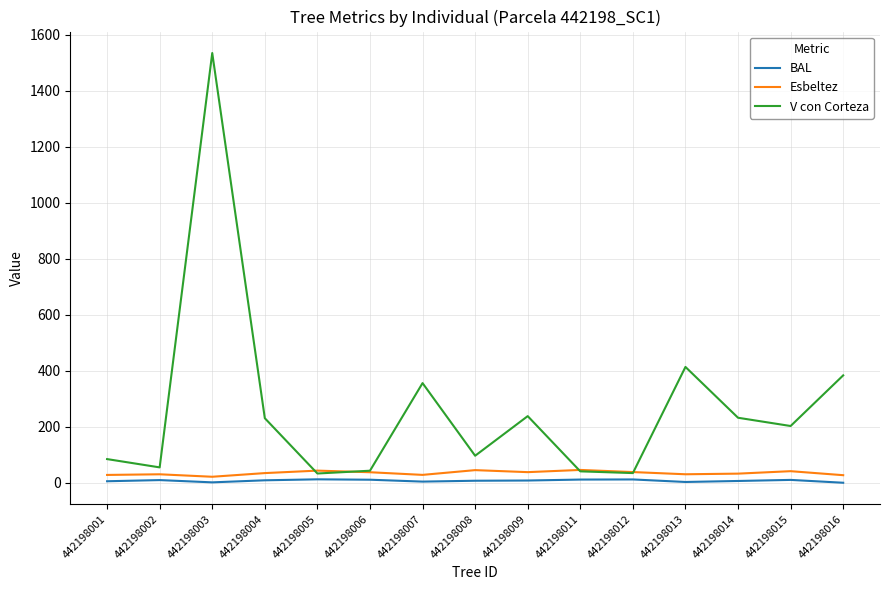

At which category does the chart reach its peak across all series?

442198003